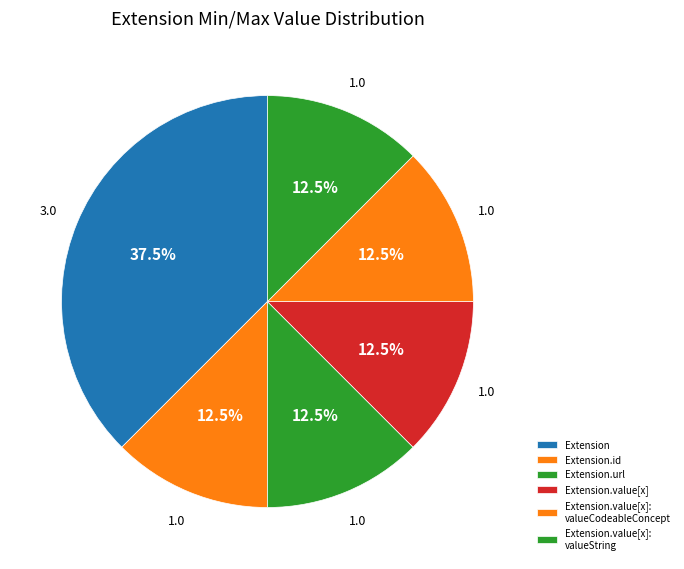

How many segments does this pie chart have?

6